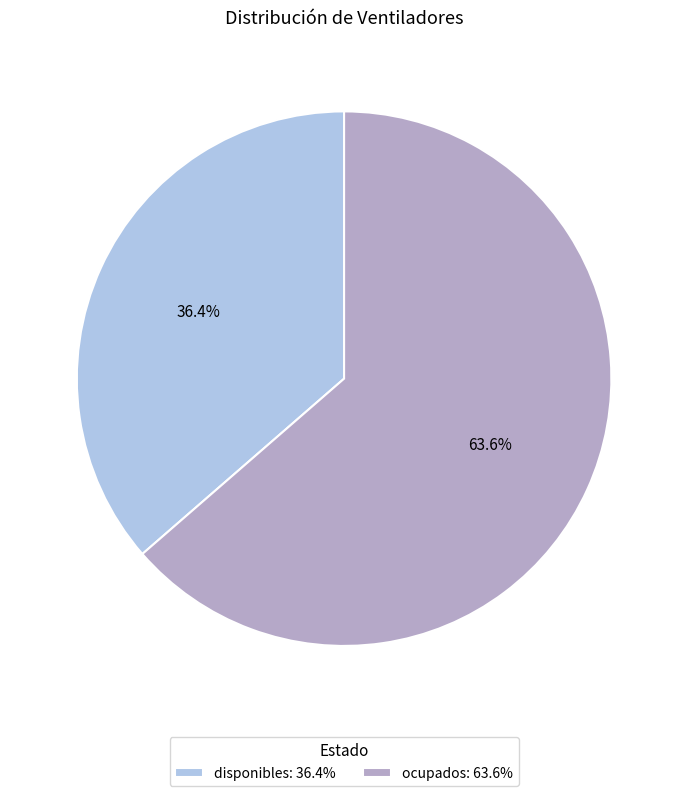

To the nearest percent, what percentage of the pie is ocupados?

64%